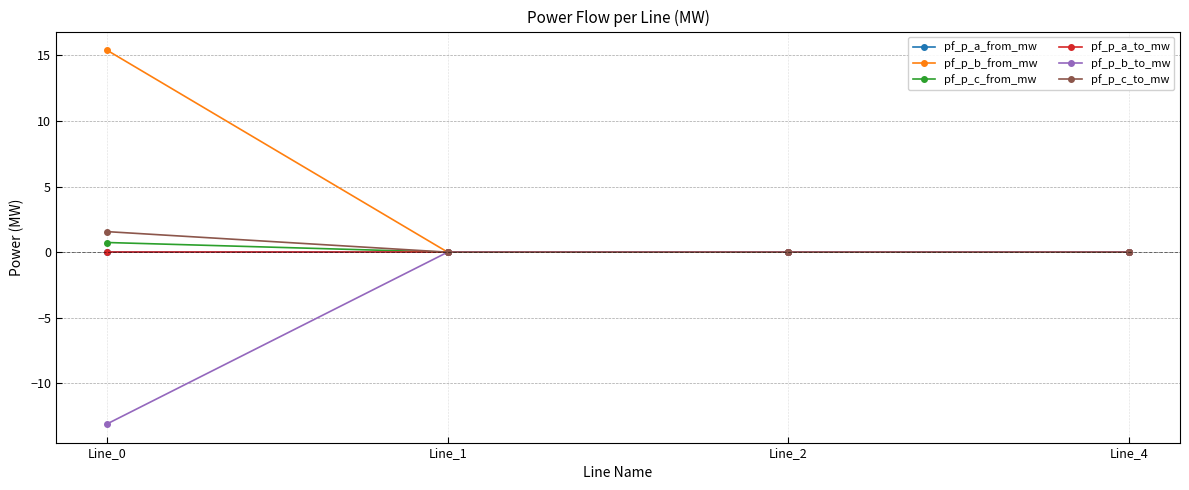

How many interior local peaks does the pf_p_b_from_mw series have?

1